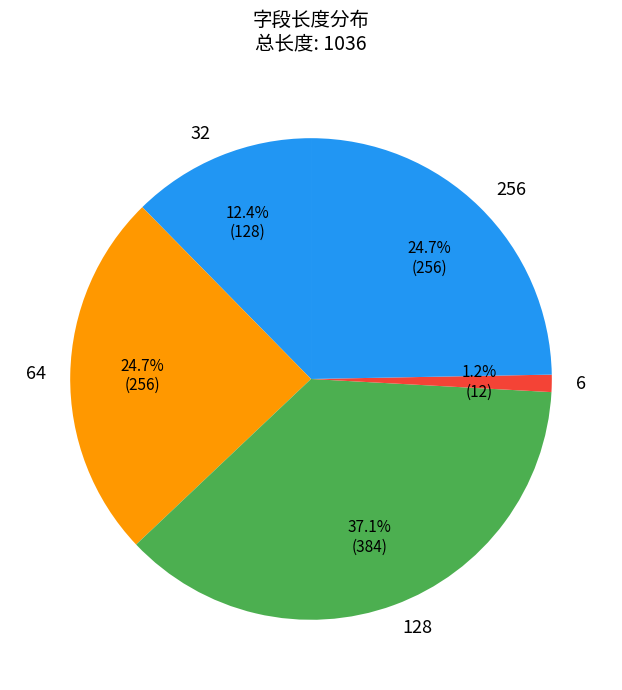

To the nearest percent, what is the difference between the largest and smallest slice percentages?

36%